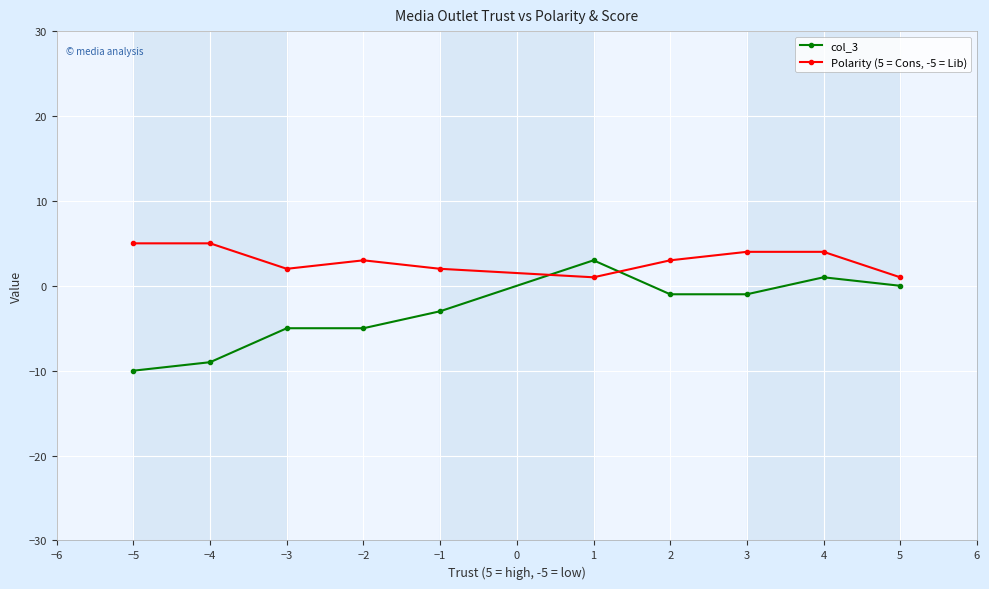

The Polarity (5 = Cons, -5 = Lib) series shows 1 at −4. True or false?

False